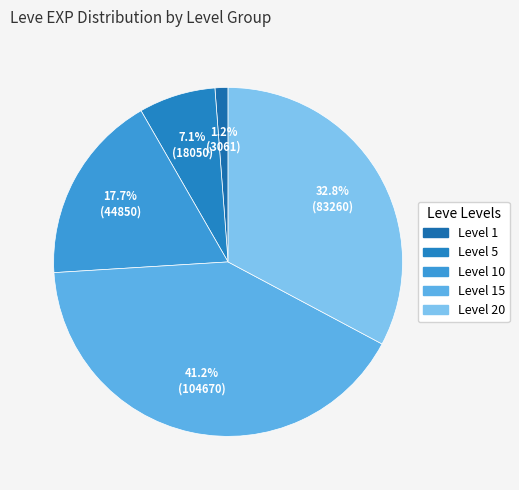

Count the number of slices in the pie.

5